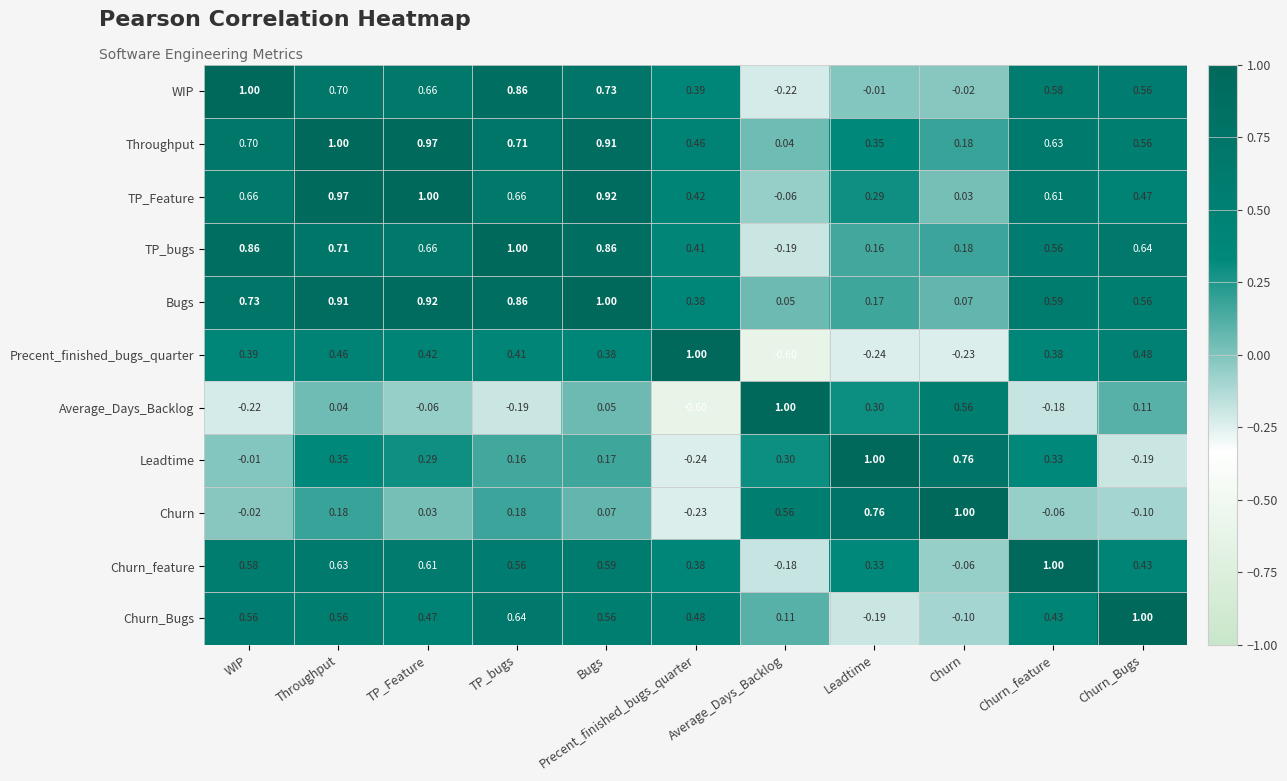

Which series has the largest total across all categories?

Throughput